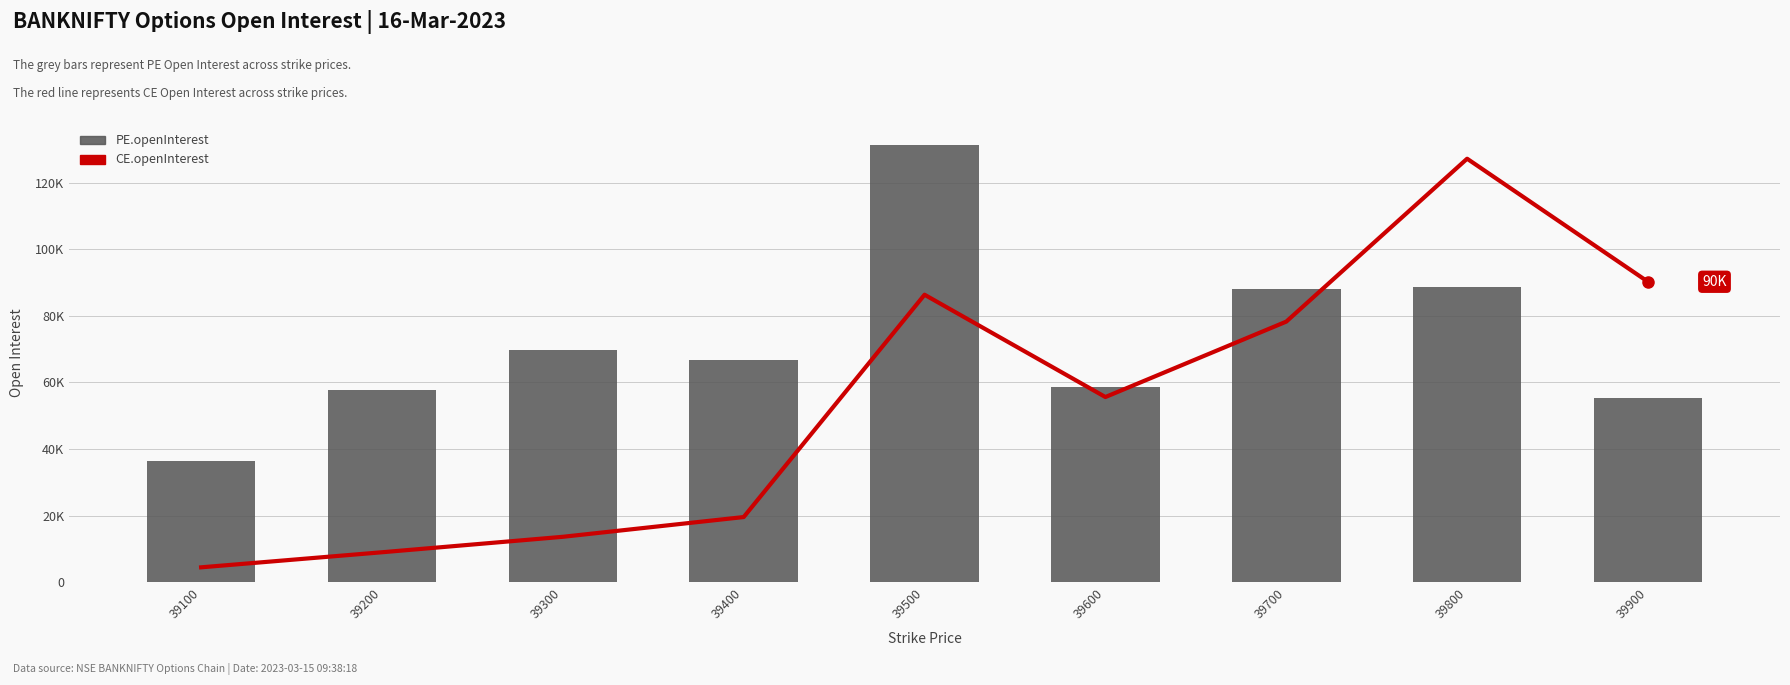

How many groups of bars are there?

9